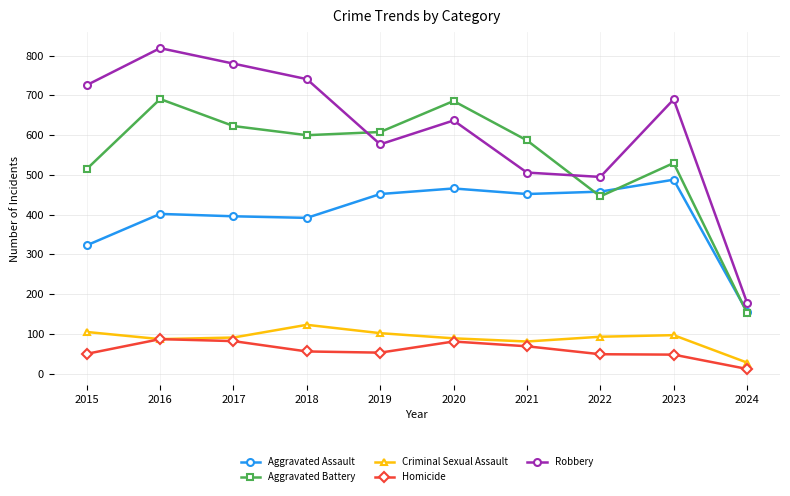

What is the total value across all series at 2016?

2086